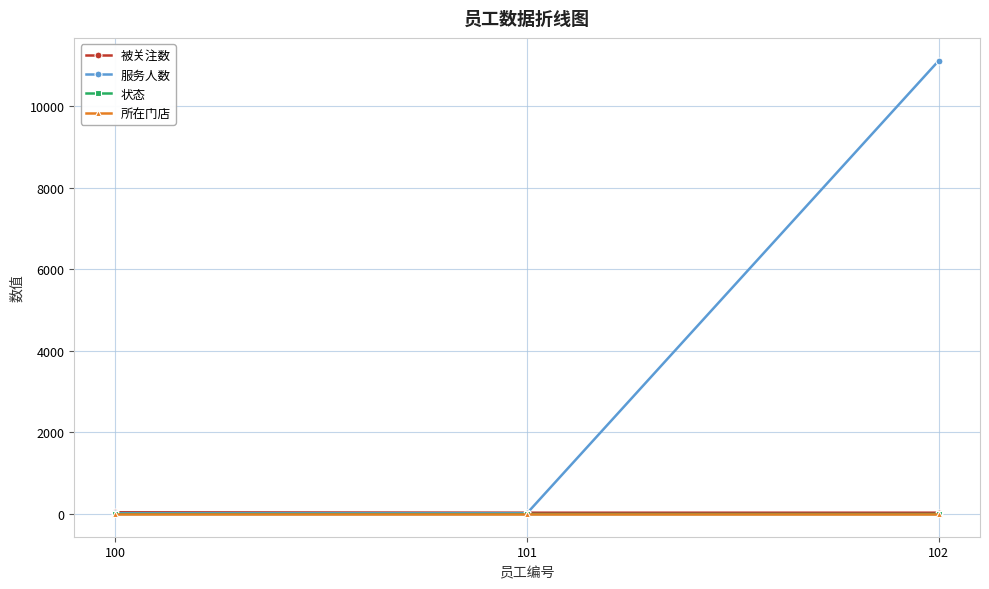

Which series has the largest range (max minus min)?

服务人数